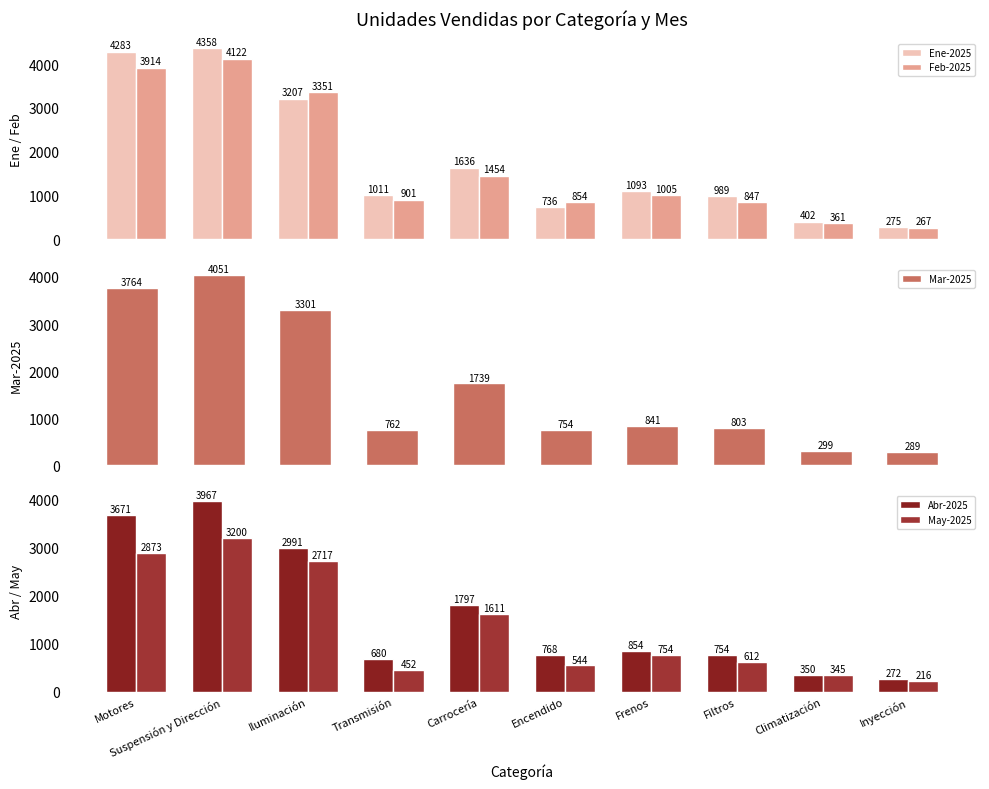

Which series has the widest spread of values?

Ene-2025